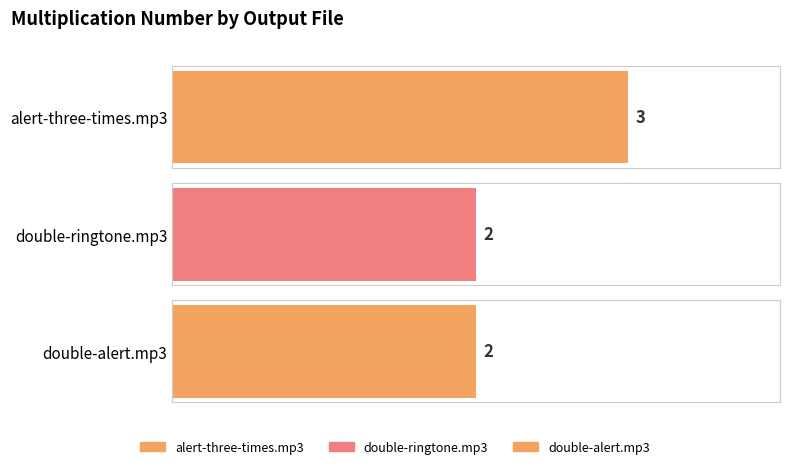

What is the change in value from alert-three-times.mp3 to double-alert.mp3?

-1